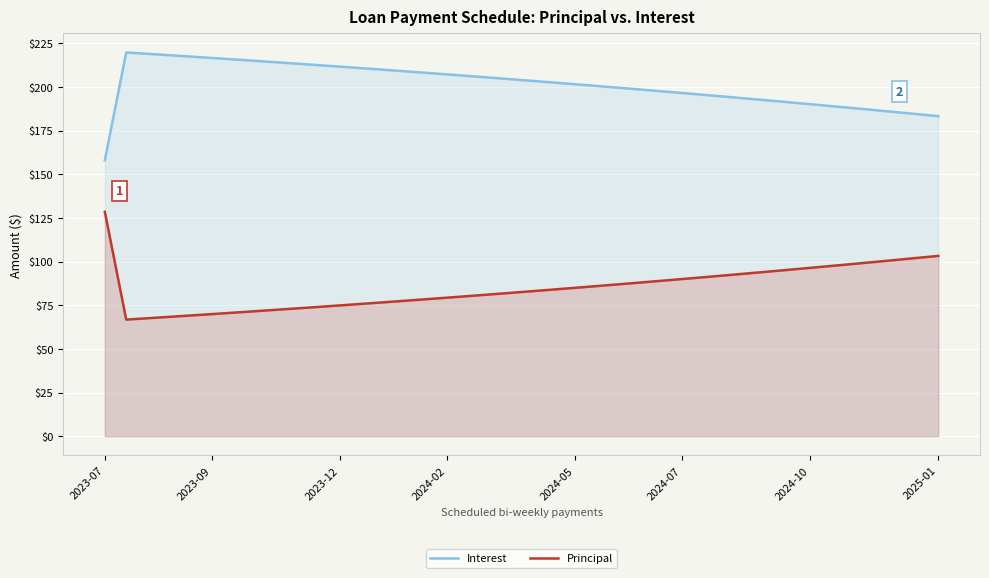

What is the total value across all series at 2023-12?

286.6